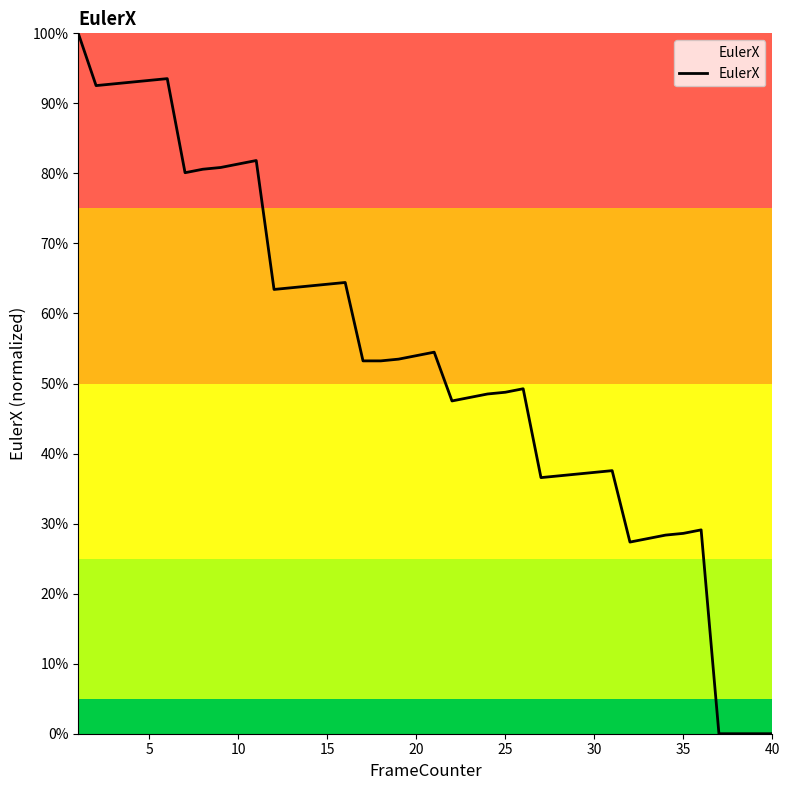

Does the chart display data point markers on the line(s)?

No